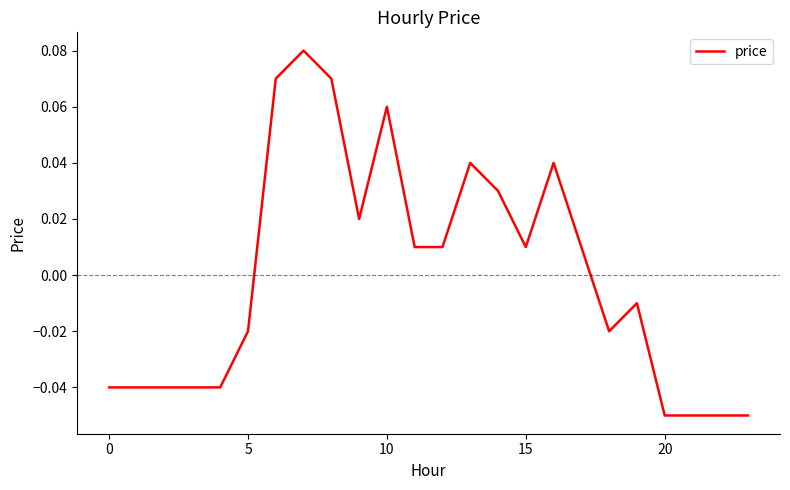

How many lines are shown in the chart?

1